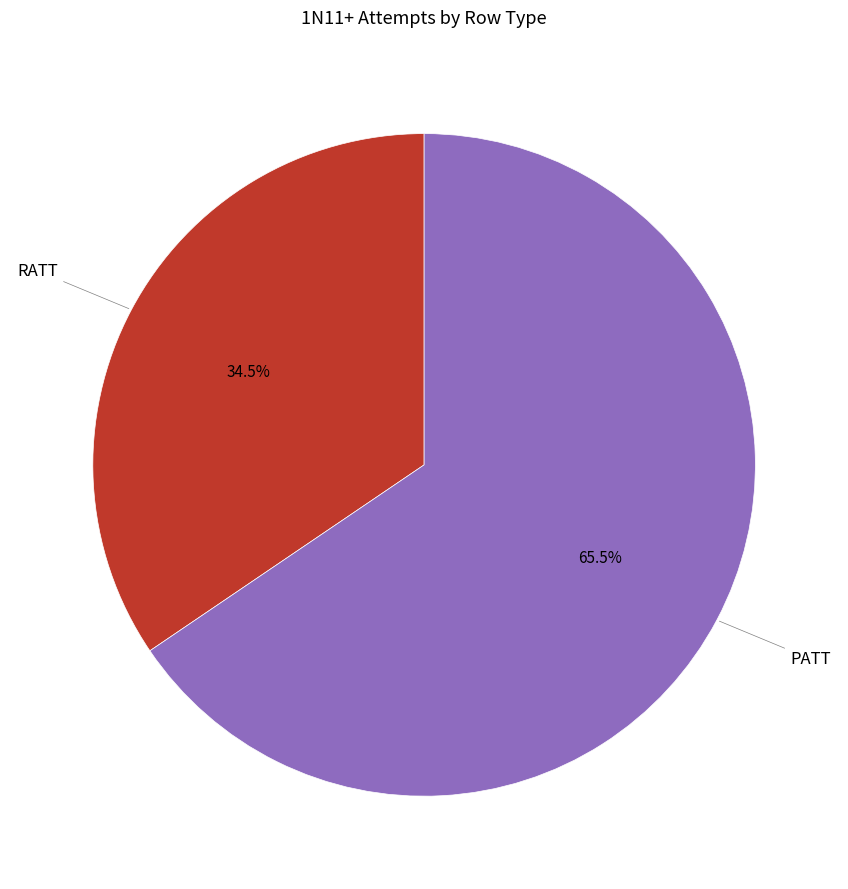

Which category has the biggest portion of the pie?

PATT